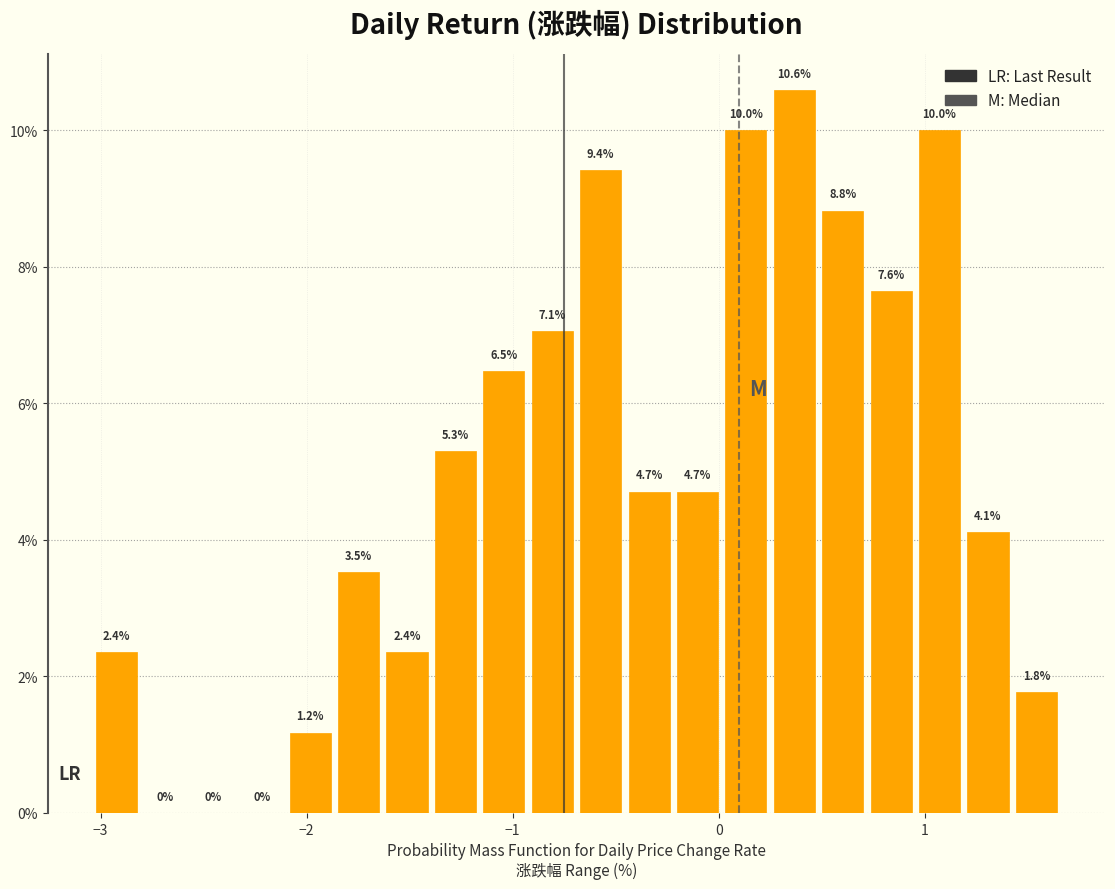

Read against the x-axis, roughly where is the centre of the tallest bar?

0.4